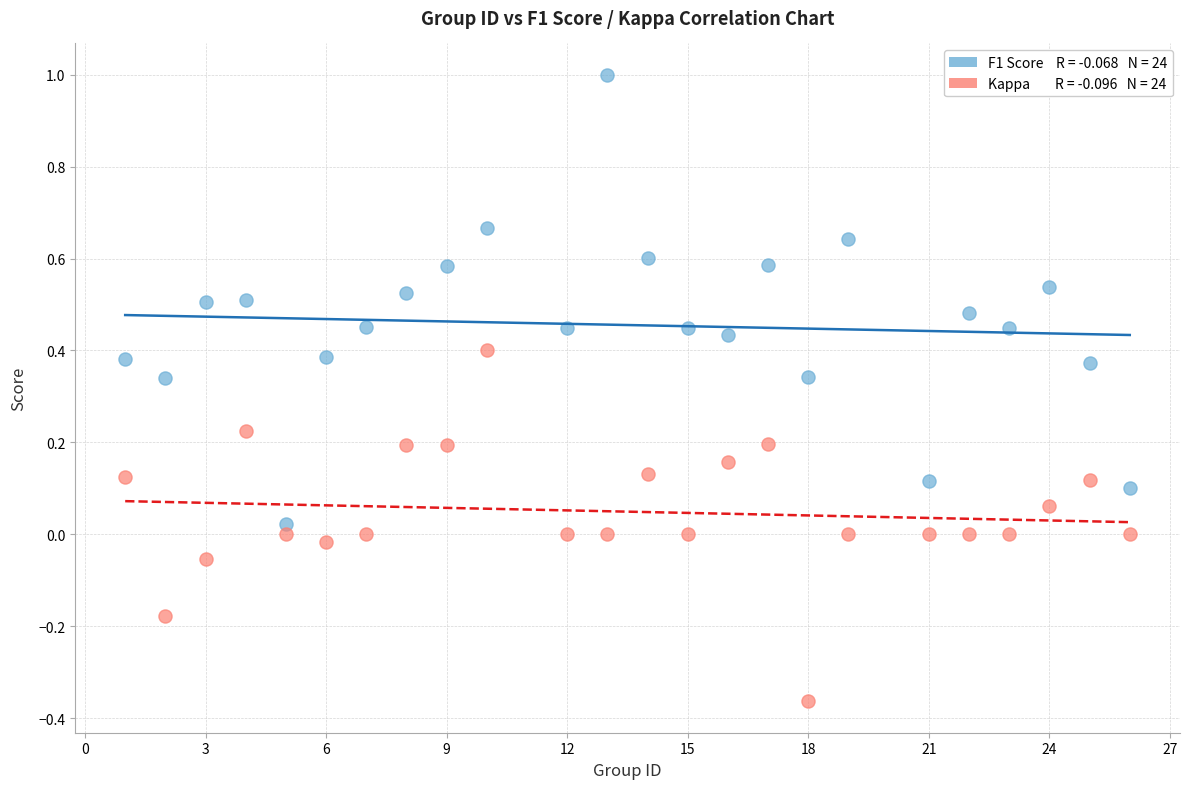

Across all data points, what is the range of Y values (max minus min)?

1.4